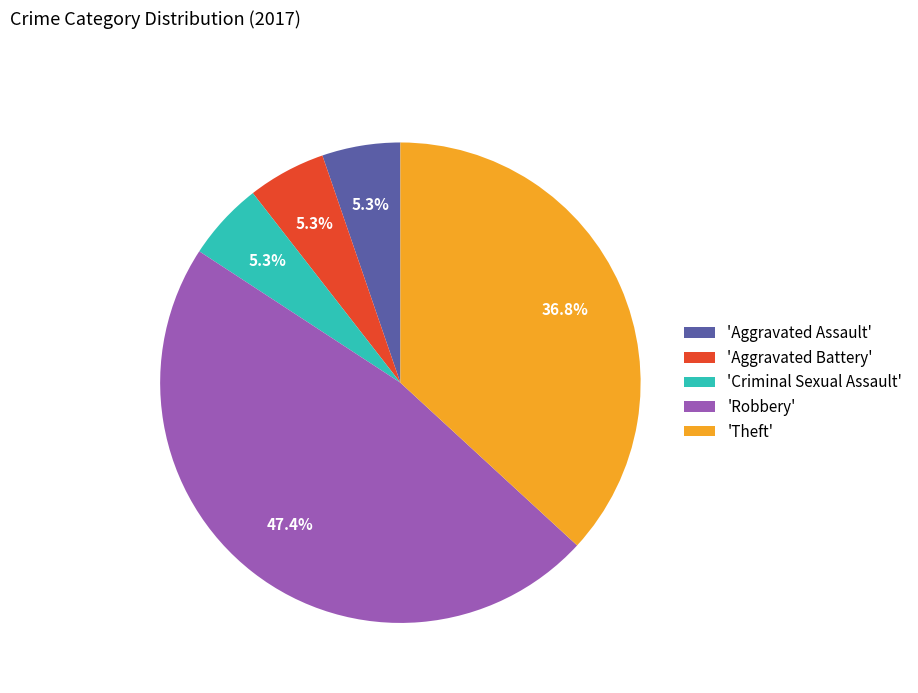

Which has a higher value, 'Robbery' or 'Criminal Sexual Assault'?

'Robbery'